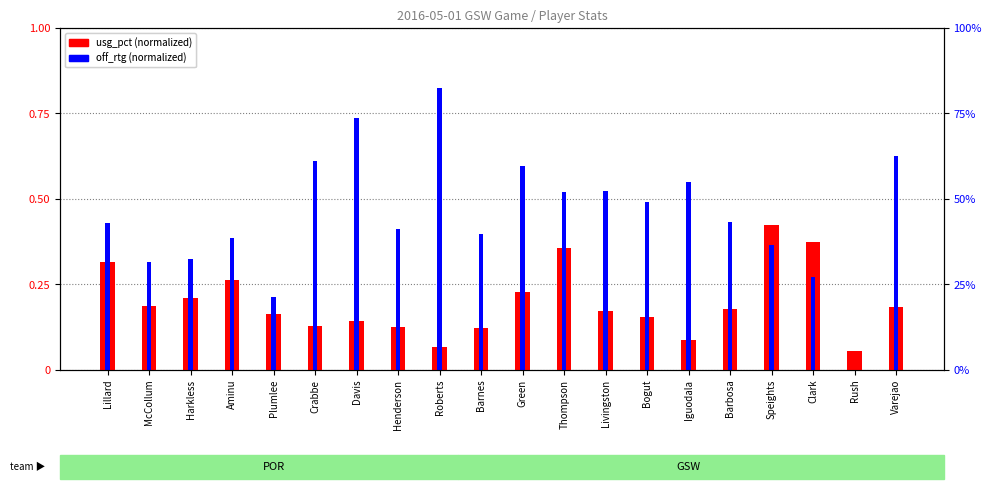

What position from the left is Clark?

18